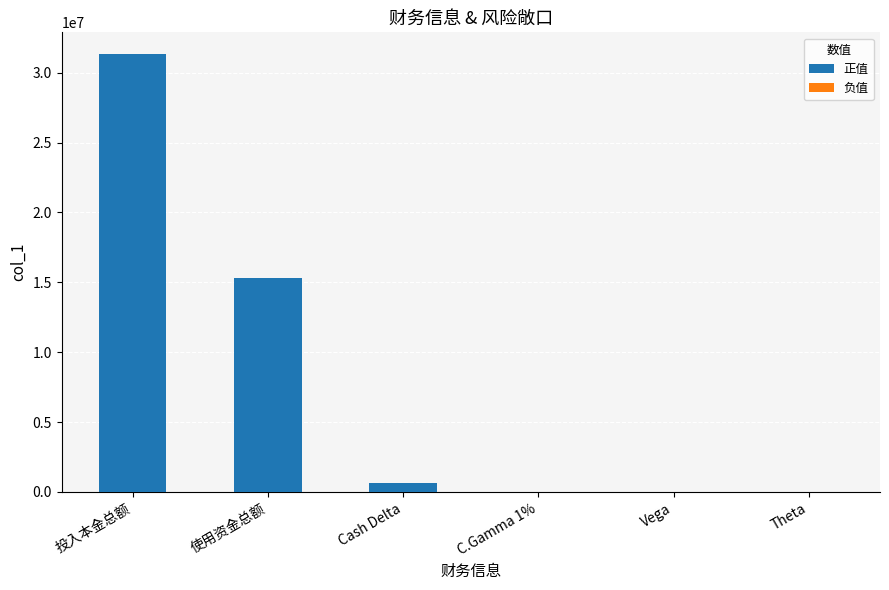

What is the maximum value shown in the chart?

31326279.6